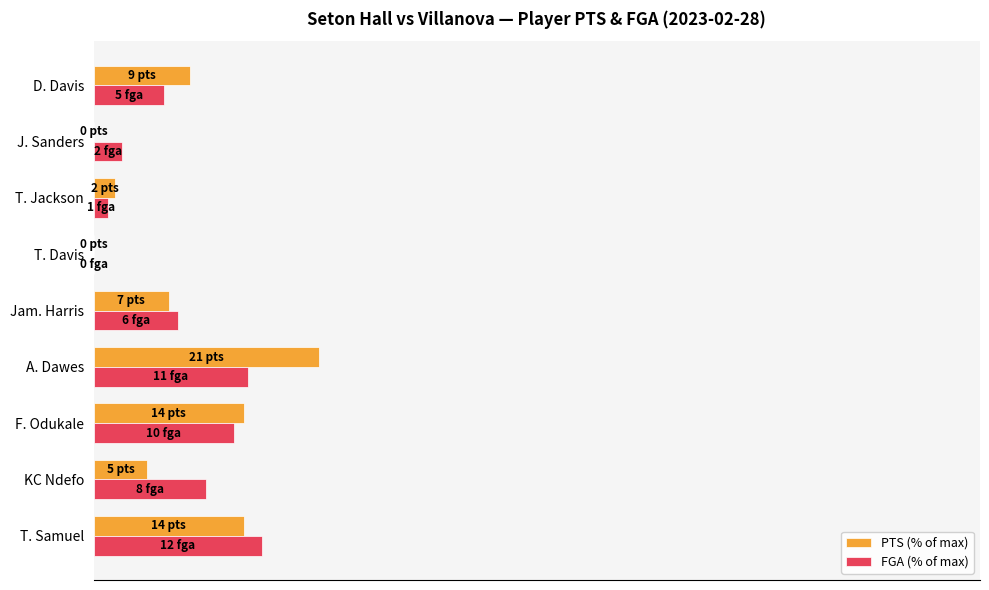

What are all the series names shown in the legend?

PTS (% of max), FGA (% of max)